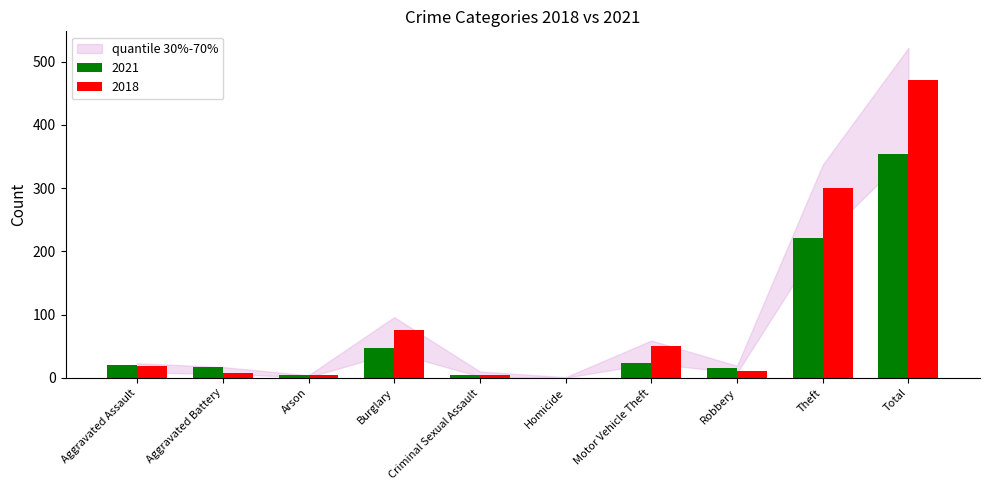

What is the approximate value of 2018 at Robbery?

11